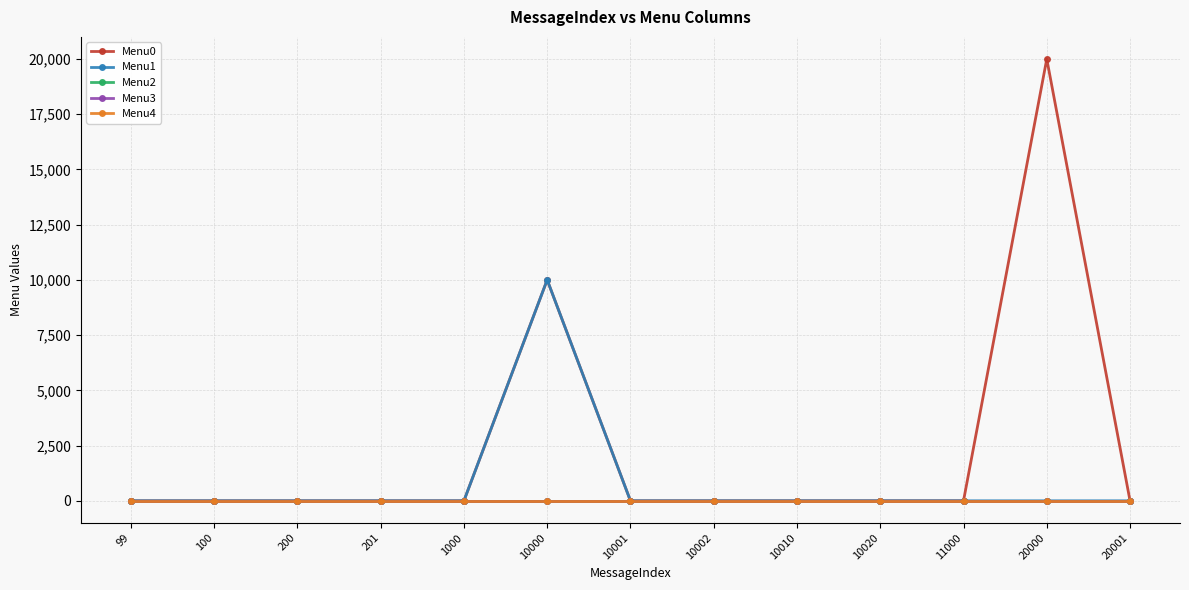

True or false: Menu3 and Menu1 intersect in this chart.

False